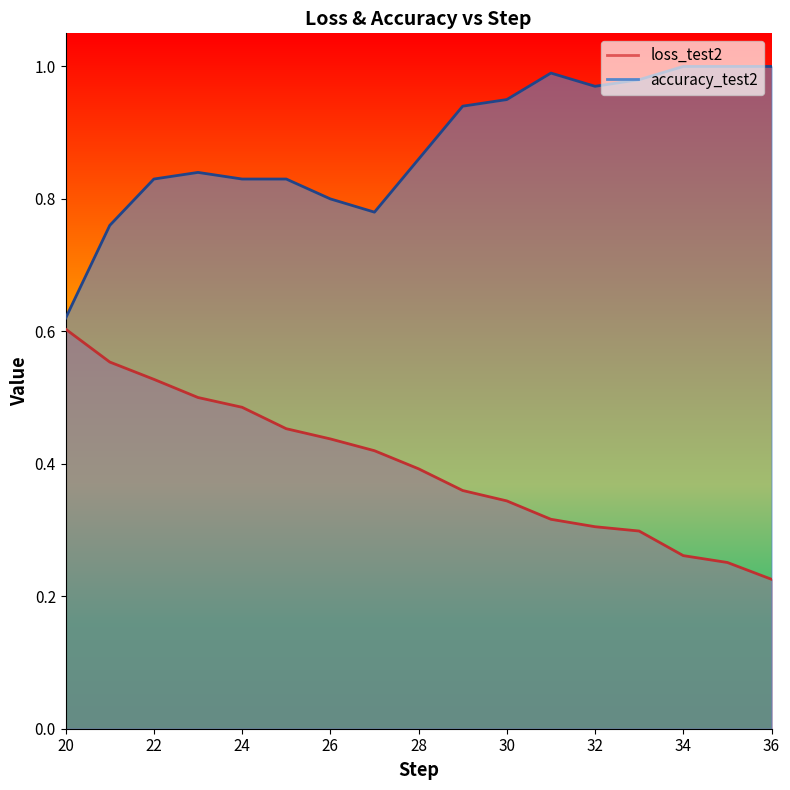

True or false: loss_test2 and accuracy_test2 cross at least once.

False